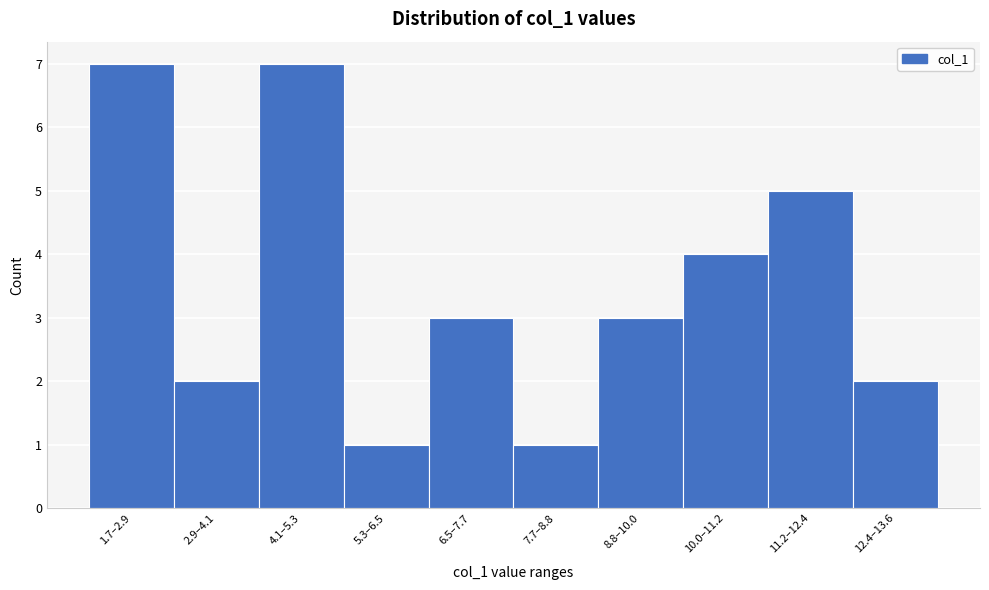

Reading right to left, list all the values displayed in this chart.

12.4–13.6=2	11.2–12.4=5	10.0–11.2=4	8.8–10.0=3	7.7–8.8=1	6.5–7.7=3	5.3–6.5=1	4.1–5.3=7	2.9–4.1=2	1.7–2.9=7